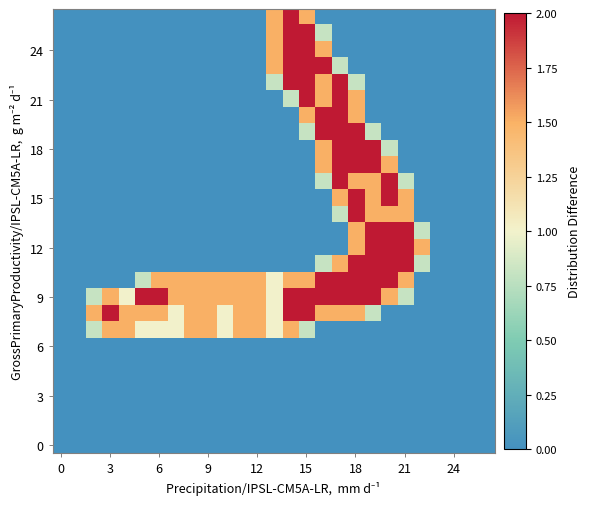

How many categories are shown in the chart?

27